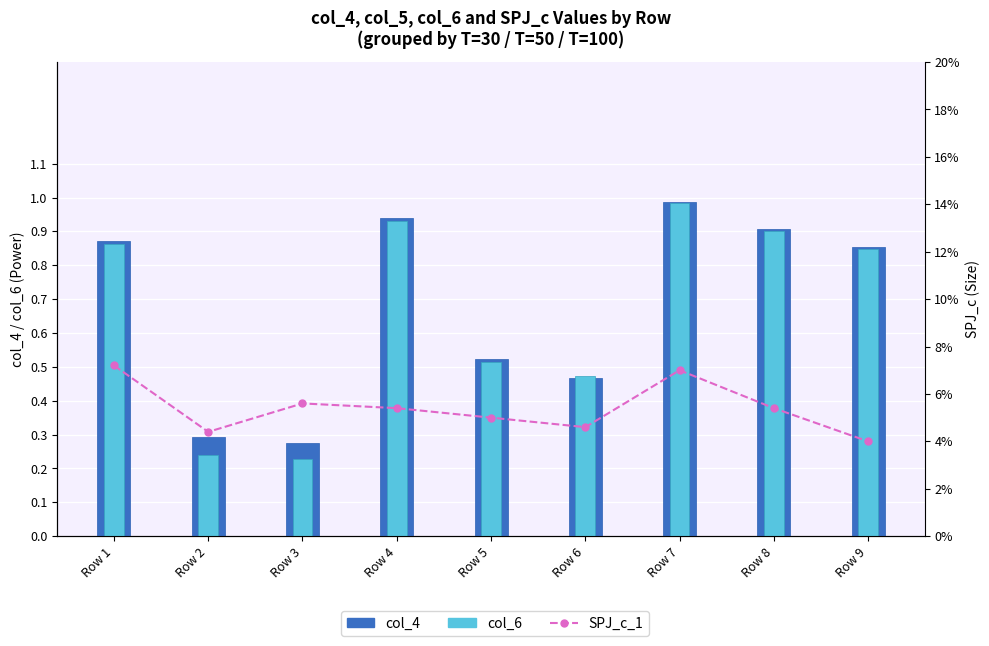

What is the minimum value for col_6?

0.2